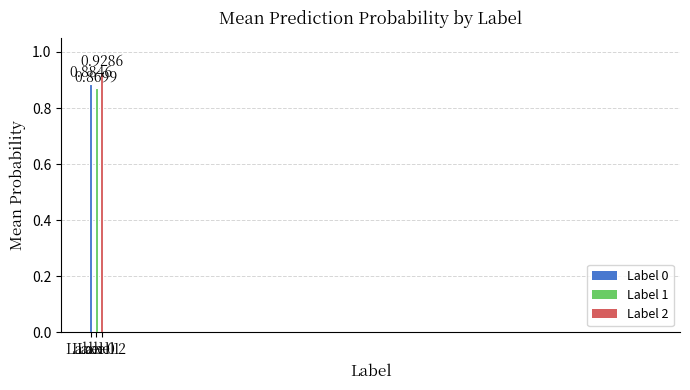

Which category has the highest value across all series?

Label 2